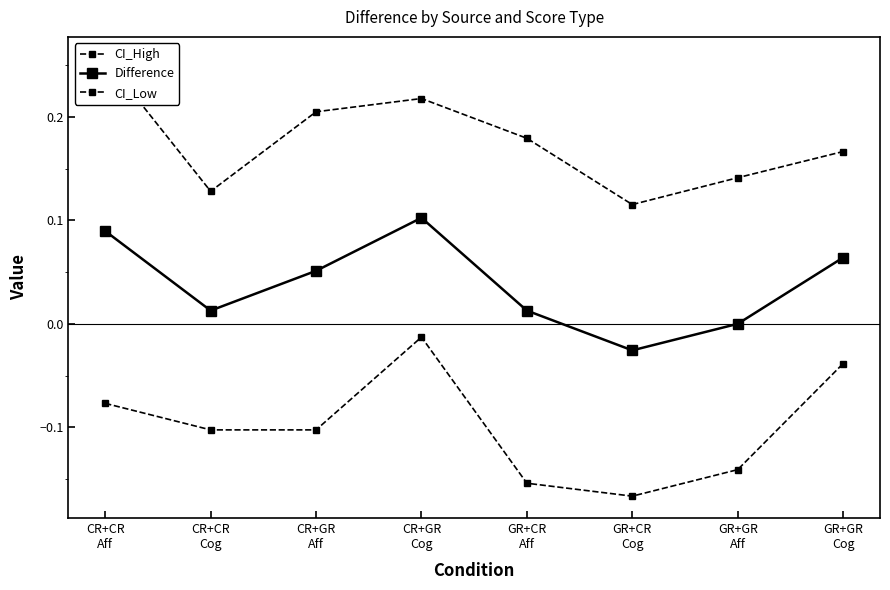

Reading right to left, what are all the values shown in this chart?

CI_High: GR+GR
Cog=0.2	GR+GR
Aff=0.1	GR+CR
Cog=0.1	GR+CR
Aff=0.2	CR+GR
Cog=0.2	CR+GR
Aff=0.2	CR+CR
Cog=0.1	CR+CR
Aff=0.3
Difference: GR+GR
Cog=0.1	GR+GR
Aff=0.0	GR+CR
Cog=-0.0	GR+CR
Aff=0.0	CR+GR
Cog=0.1	CR+GR
Aff=0.1	CR+CR
Cog=0.0	CR+CR
Aff=0.1
CI_Low: GR+GR
Cog=-0.0	GR+GR
Aff=-0.1	GR+CR
Cog=-0.2	GR+CR
Aff=-0.2	CR+GR
Cog=-0.0	CR+GR
Aff=-0.1	CR+CR
Cog=-0.1	CR+CR
Aff=-0.1